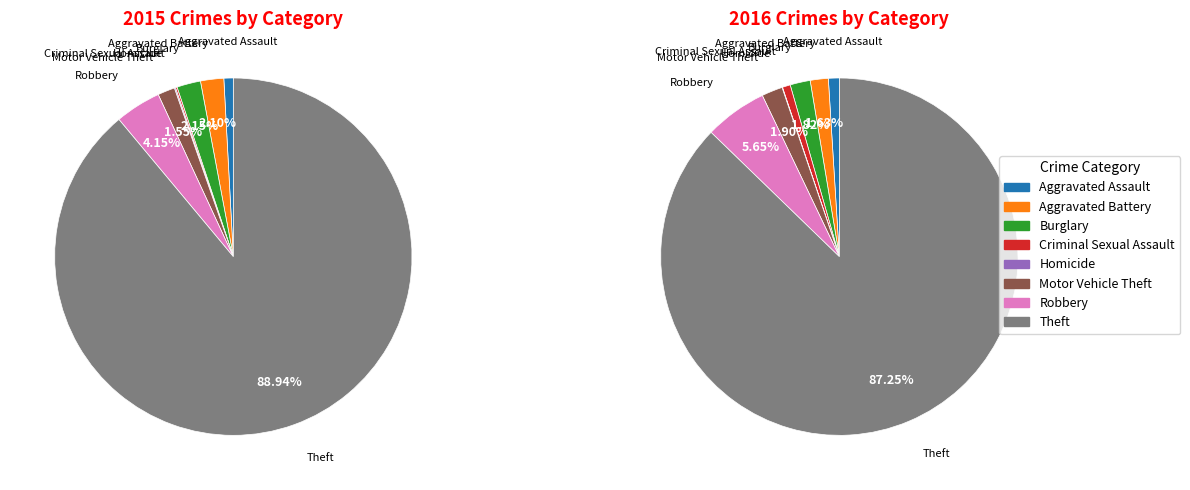

To the nearest percent, what is the difference between the Criminal Sexual Assault and Burglary slice percentages?

2%